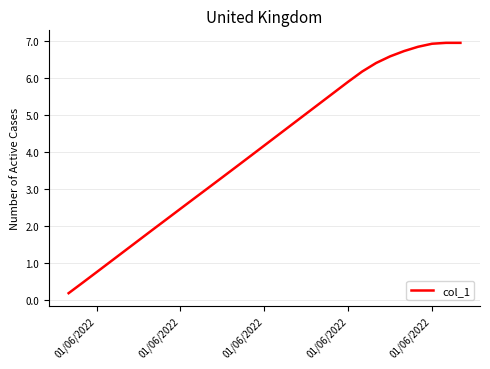

What is the difference between the maximum and minimum values?

6.8